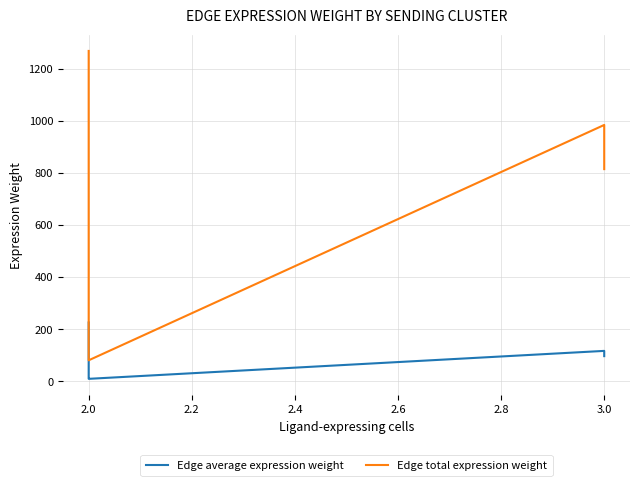

What is the sum of all Edge total expression weight values?

3257.4